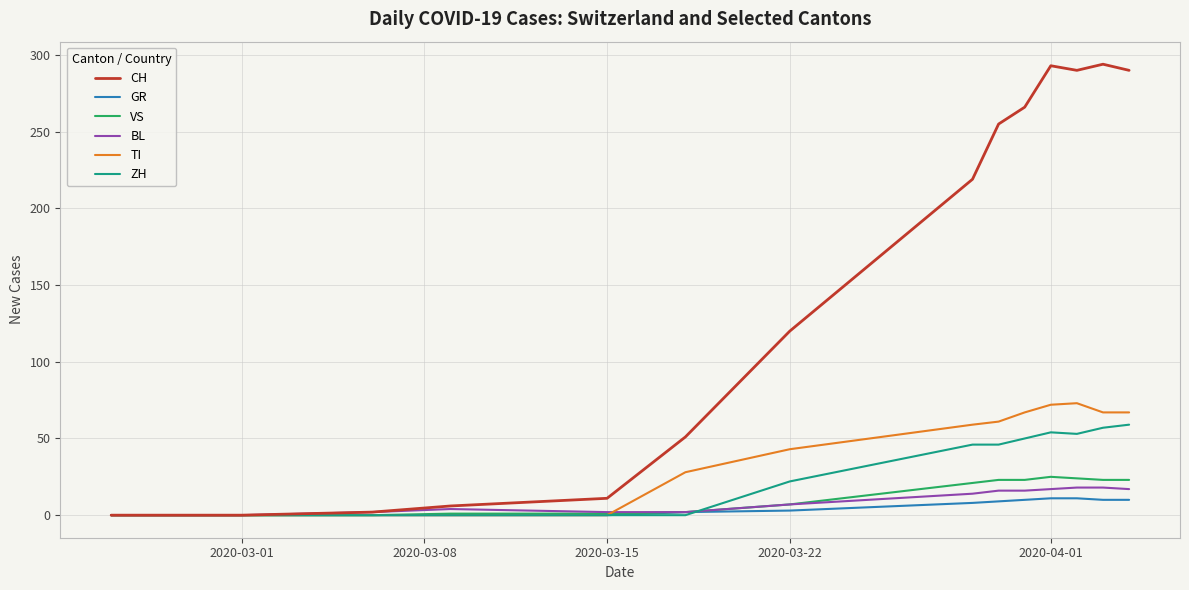

What is the difference between the maximum and second lowest values in the VS series?

25